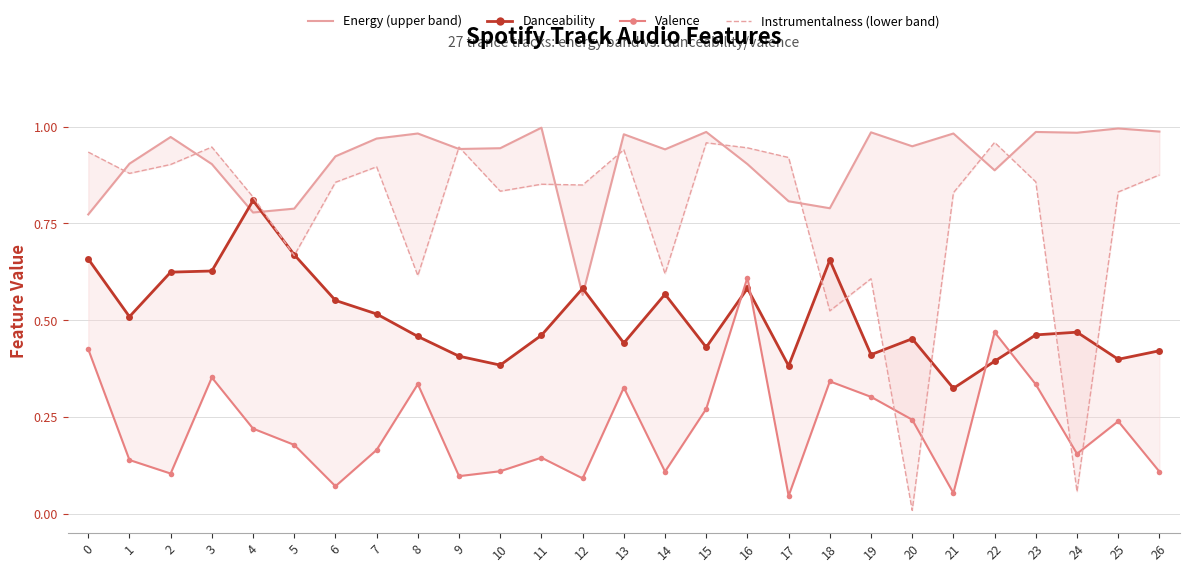

What is the difference between the maximum and minimum values in the Instrumentalness (lower band) series?

1.0